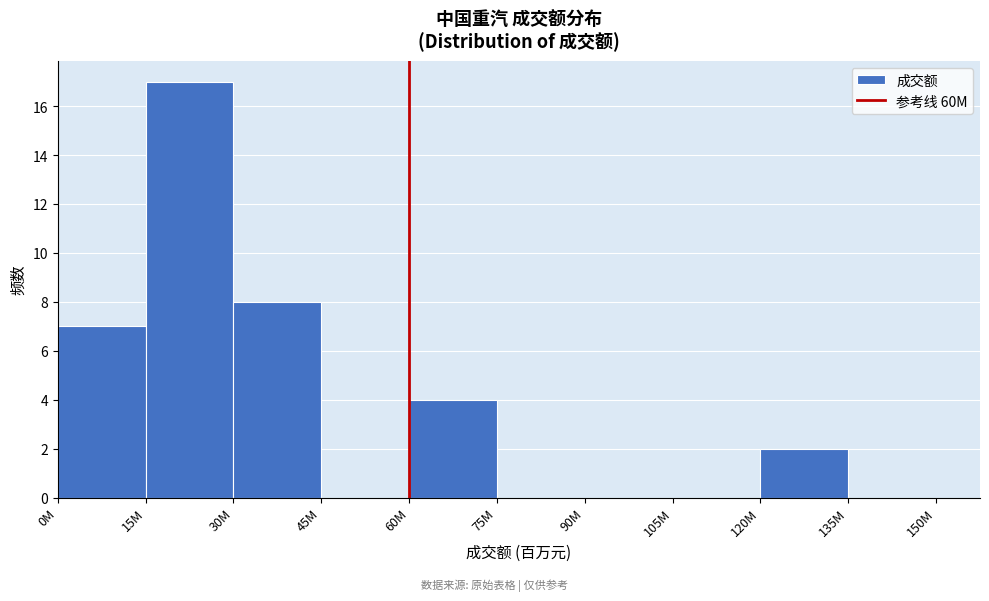

Reading right to left, extract all data points from this chart.

135M=0	120M=2	105M=0	90M=0	75M=0	60M=4	45M=0	30M=8	15M=17	0M=7